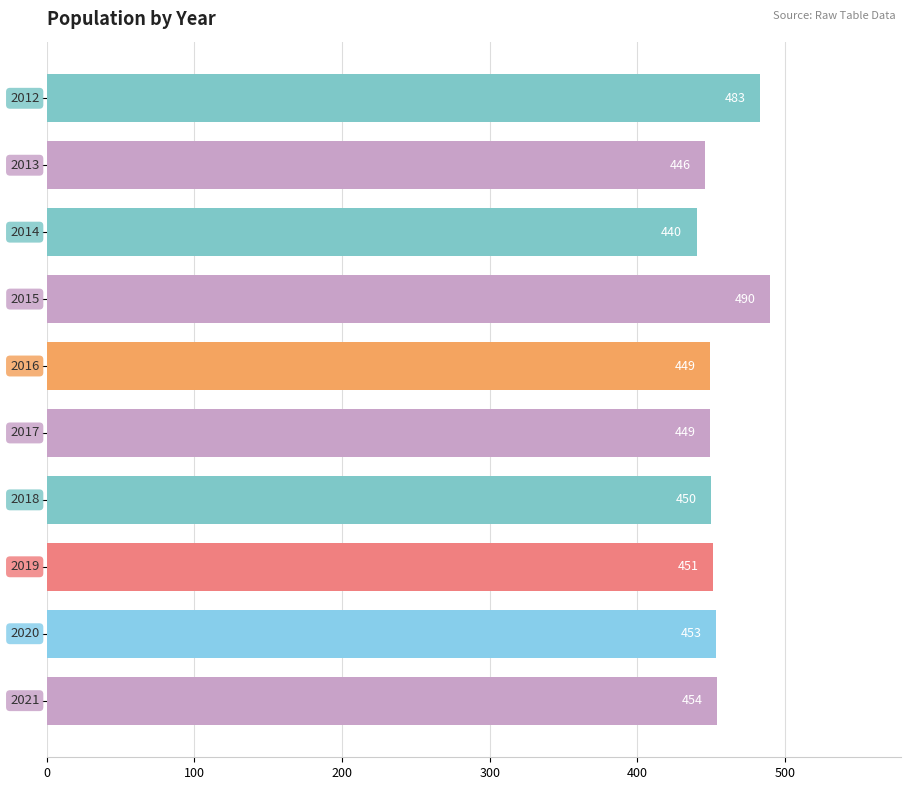

What is the greatest value displayed?

490